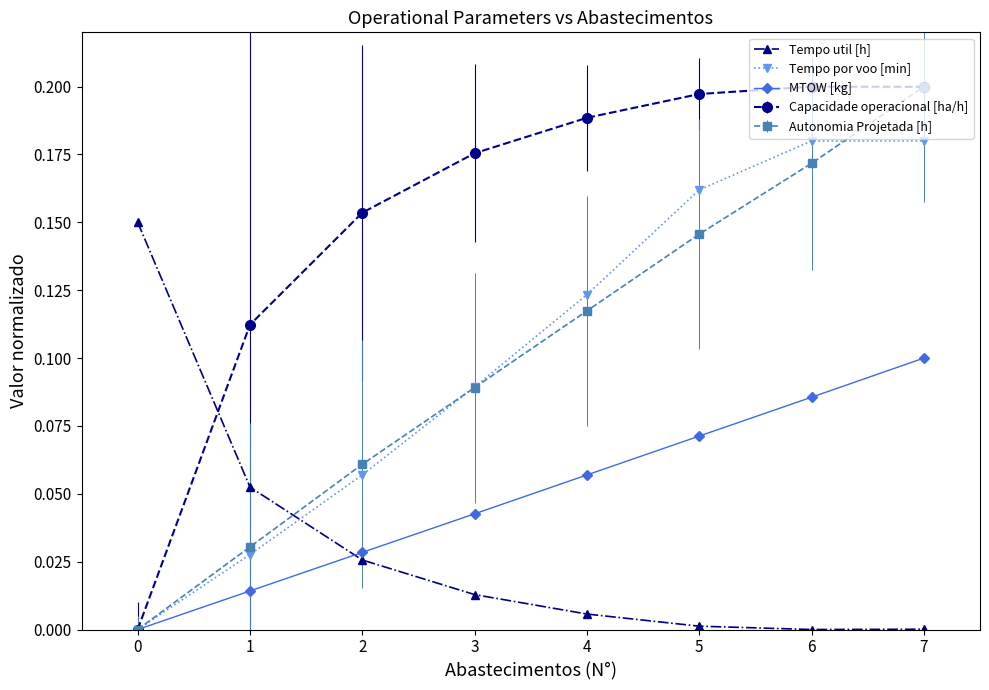

Does the chart display data point markers on the line(s)?

Yes